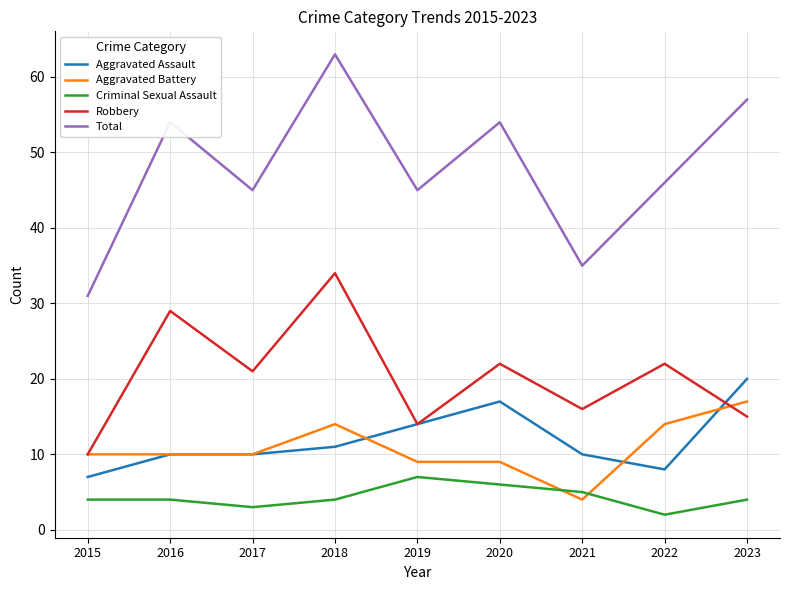

List the series in order of their peak value, lowest first.

Criminal Sexual Assault, Aggravated Battery, Aggravated Assault, Robbery, Total